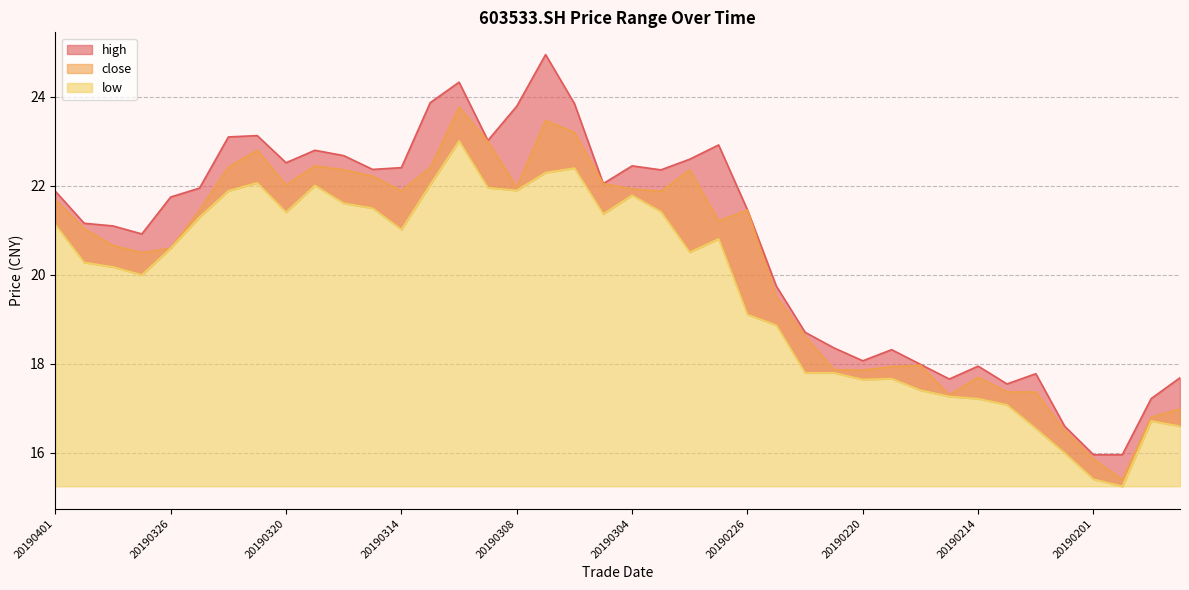

At which category does close reach its first local peak?

20190321